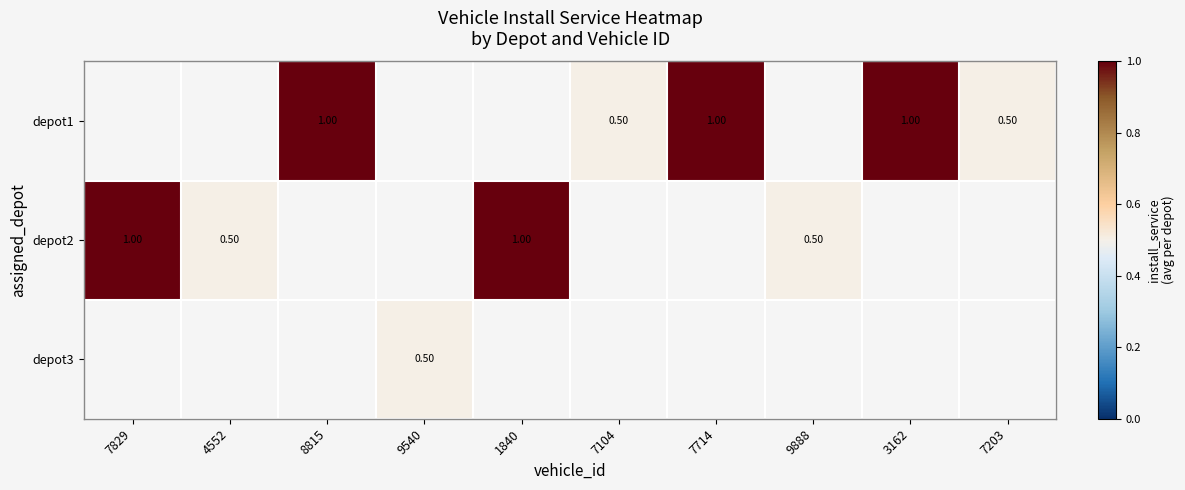

What value does the depot2 series have at 9888?

0.5